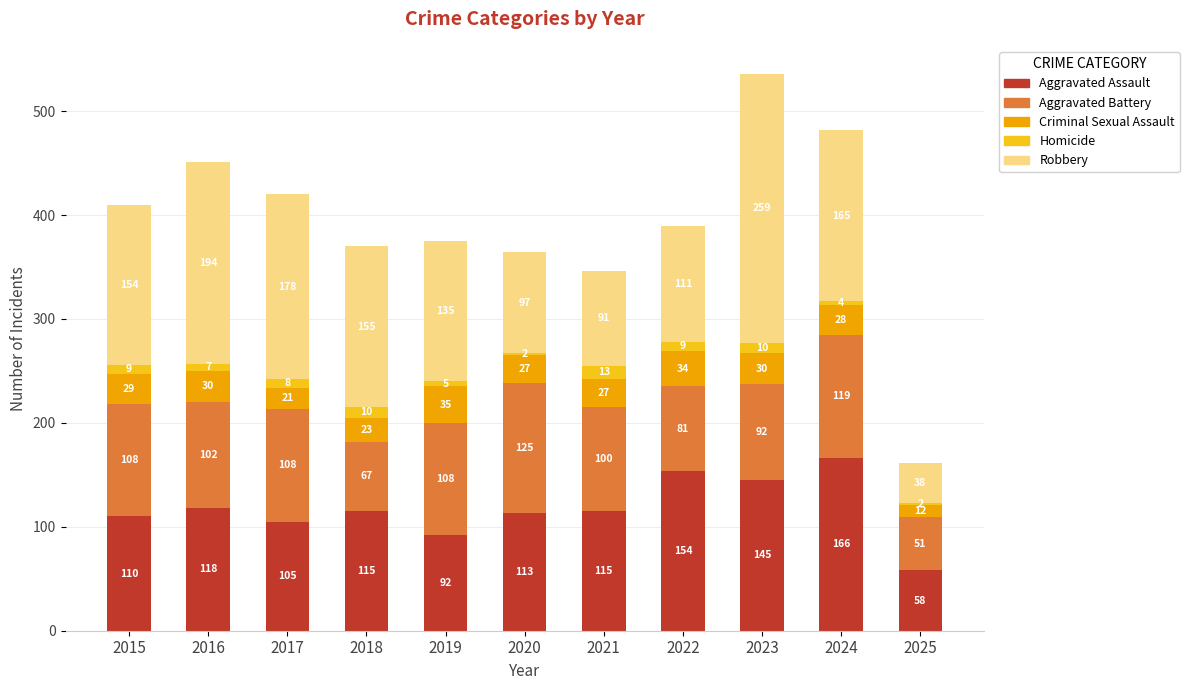

Reading right to left, what are the values for Aggravated Assault?

58	166	145	154	115	113	92	115	105	118	110